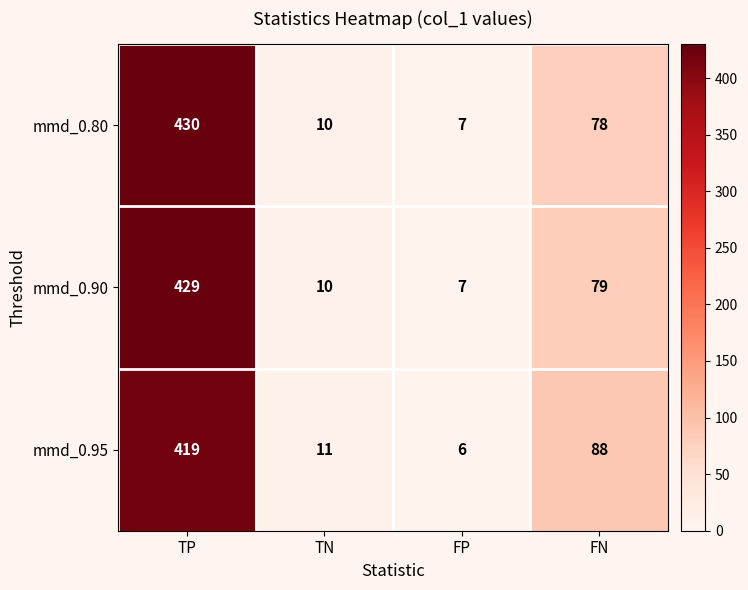

Reading left to right, extract all data points from this chart.

mmd_0.80: TP=430	TN=10	FP=7	FN=78
mmd_0.90: TP=429	TN=10	FP=7	FN=79
mmd_0.95: TP=419	TN=11	FP=6	FN=88